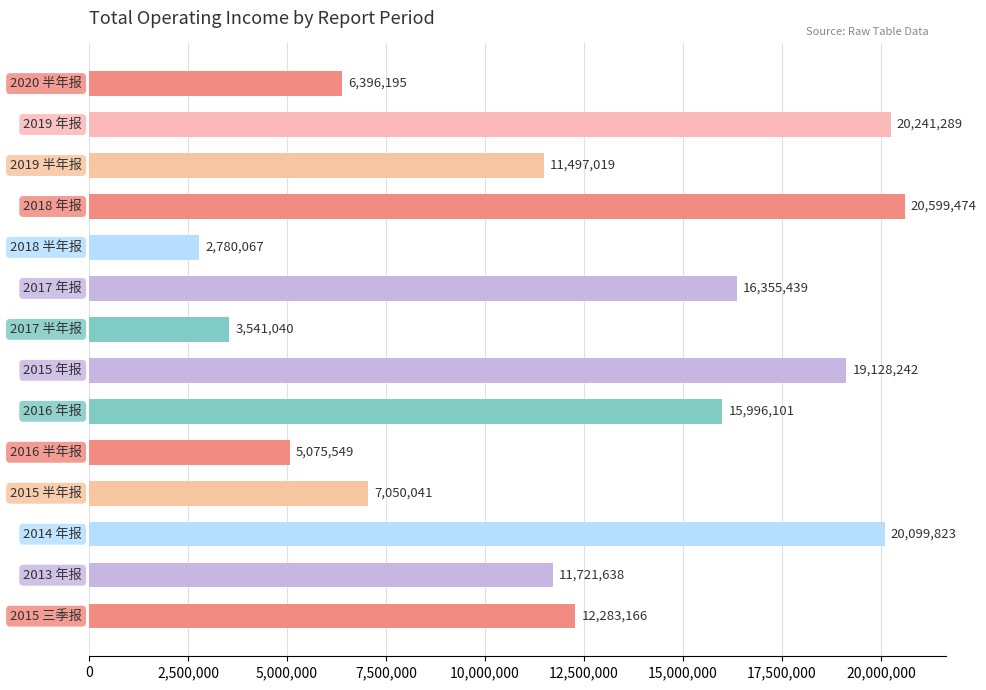

What is the value of the 11th bar from the top?

7050040.9